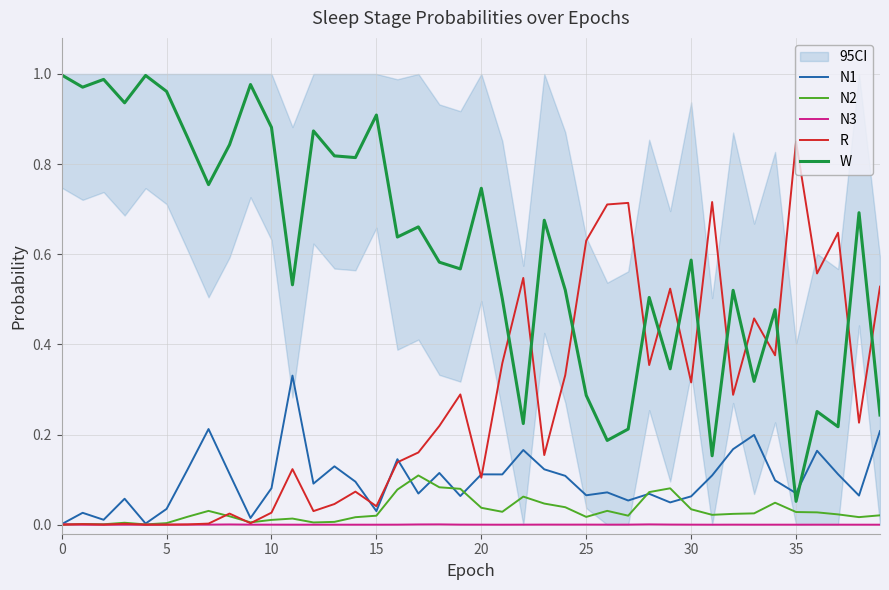

True or false: N2 and W cross at least once.

False